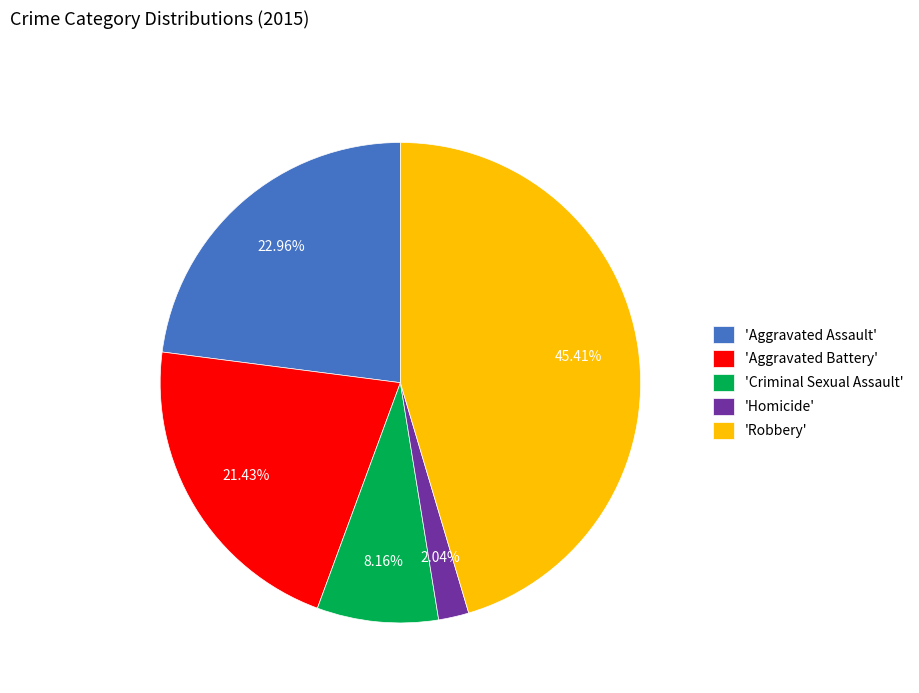

What is the ratio of the value at 'Aggravated Battery' to the value at 'Aggravated Assault'?

0.9